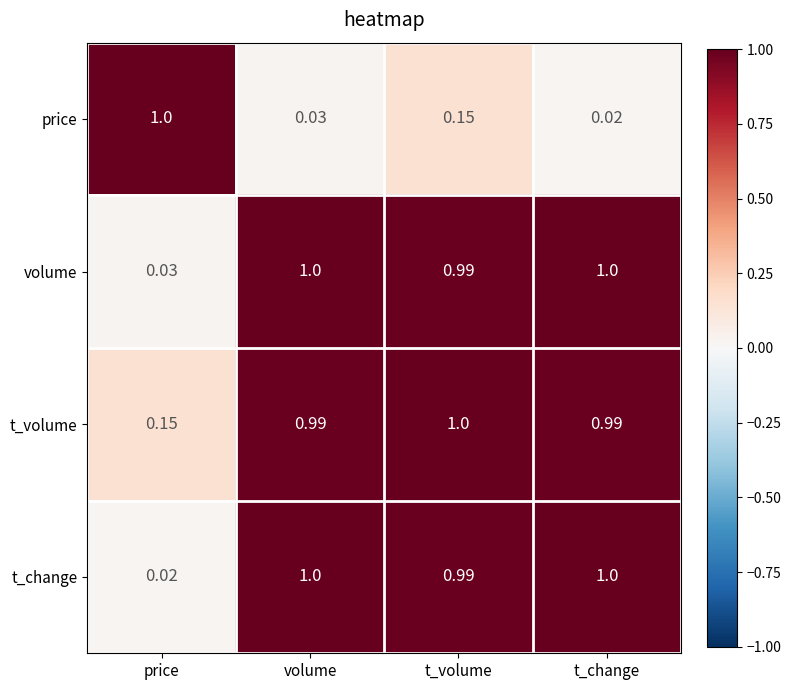

Is the value of volume at t_volume greater than the value of price at volume?

Yes